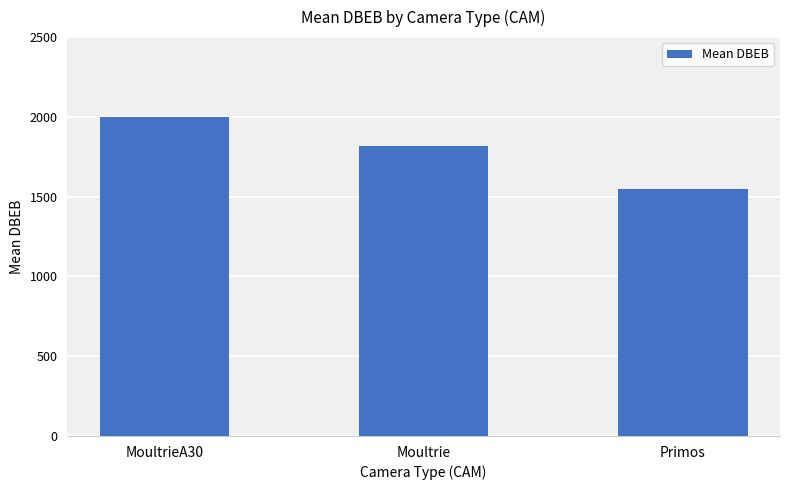

What is the label of the 1st bar from the left?

MoultrieA30